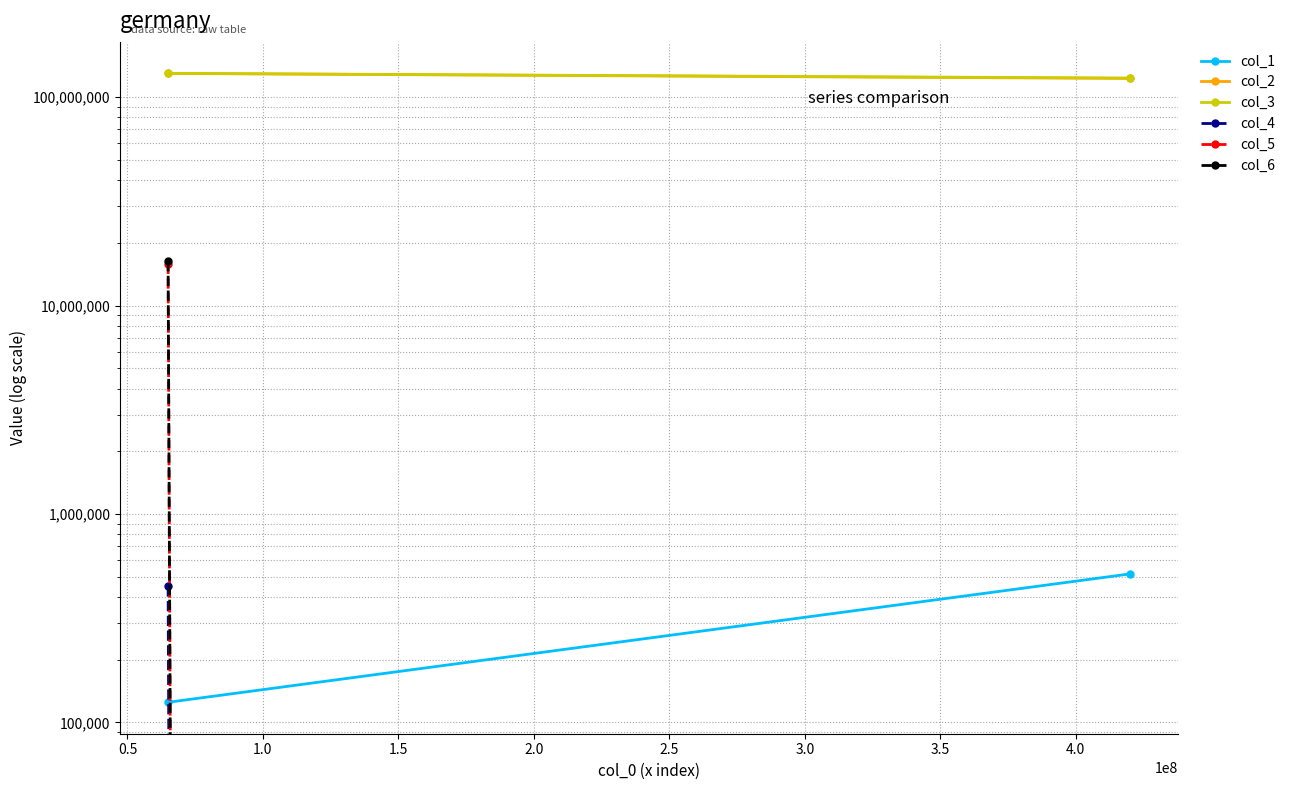

What is the total value across all series at 0.5?

247032000